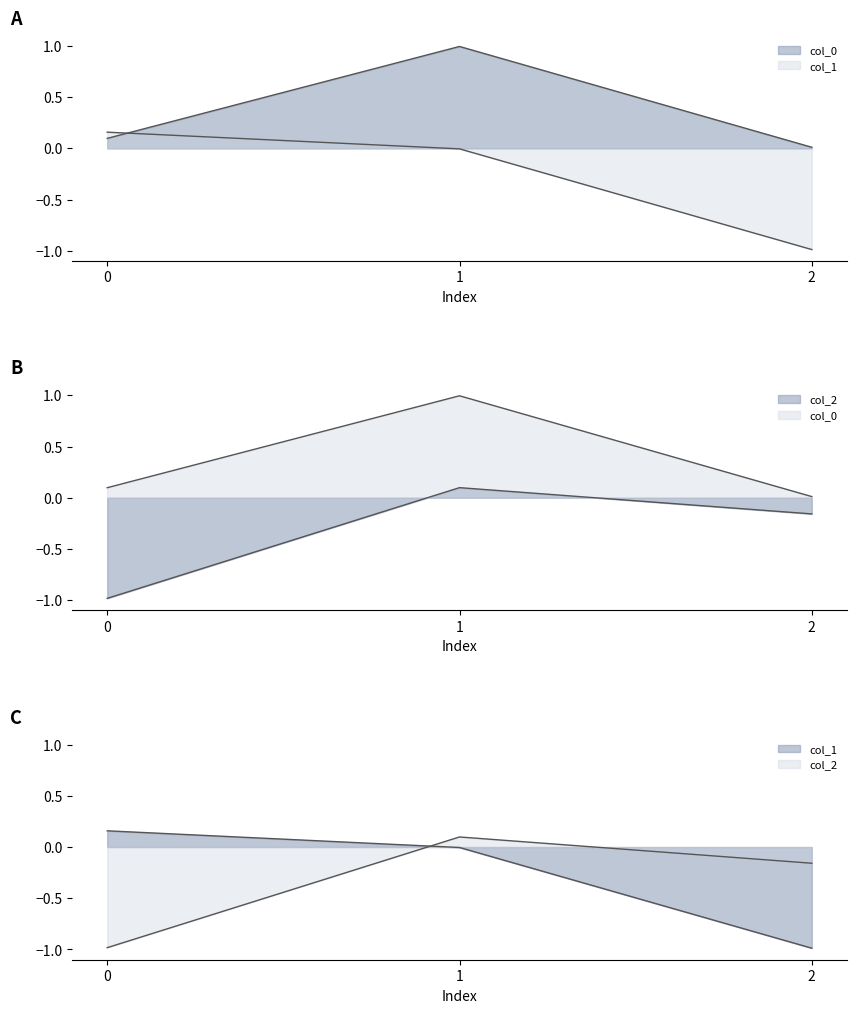

At how many categories does at least one series exceed 0?

3